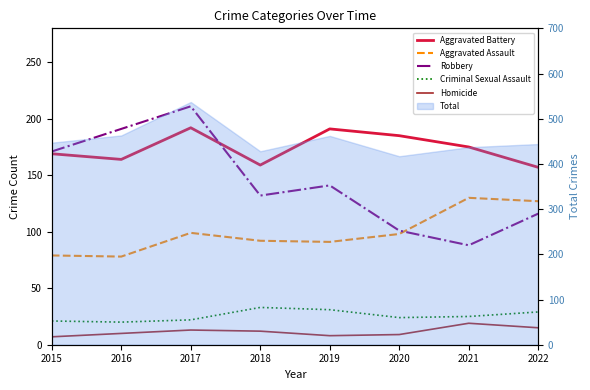

Which series has the largest total across all categories?

Aggravated Battery